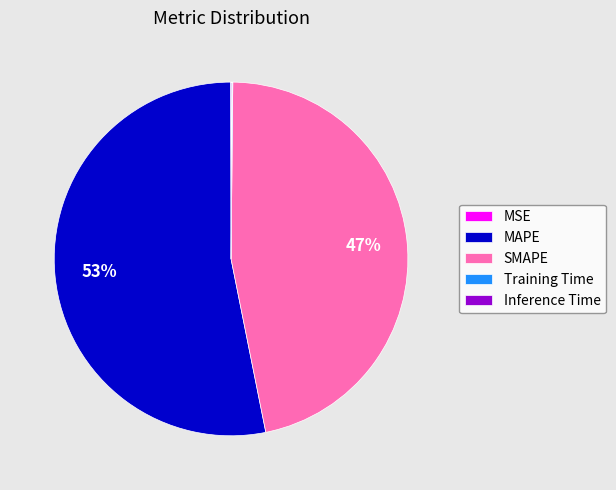

Do MAPE and SMAPE together represent more than half of the pie?

Yes